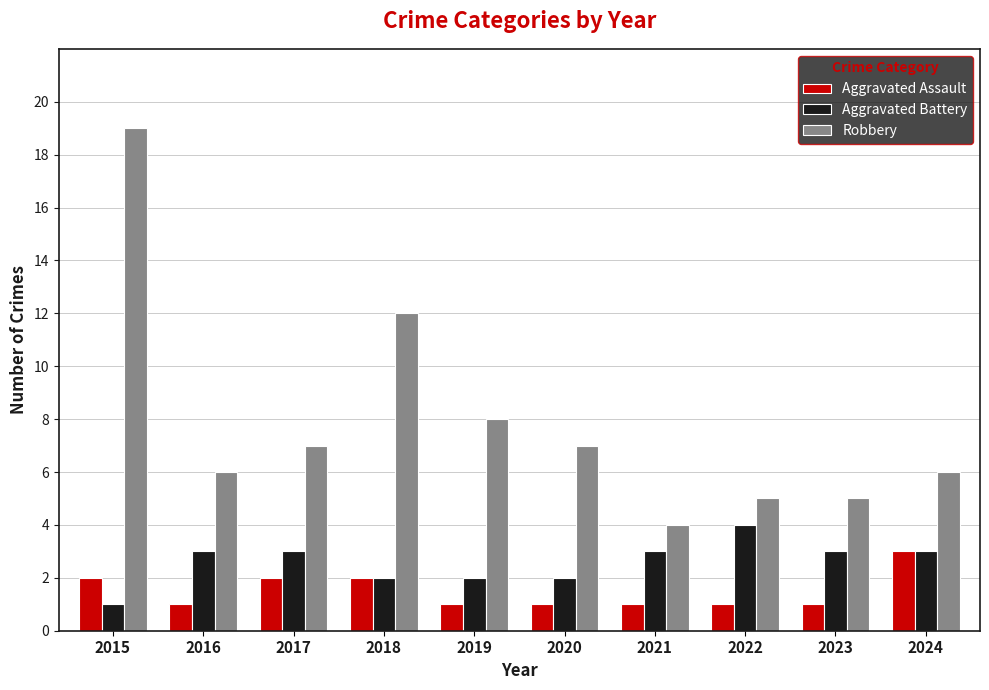

What is the approximate value of Aggravated Battery at 2021?

3